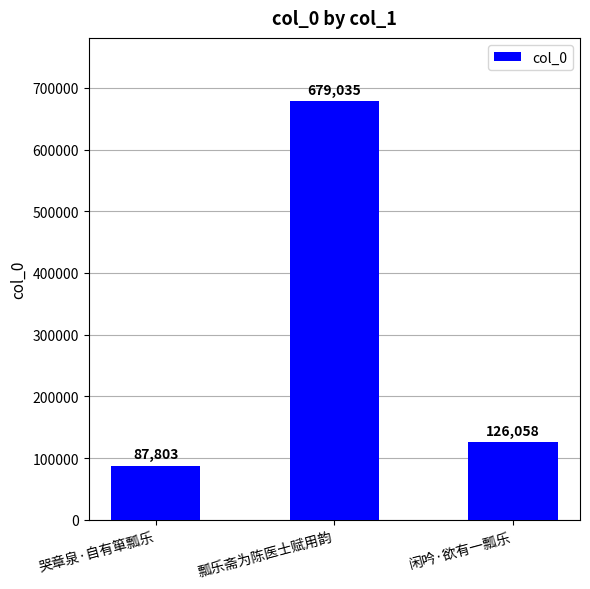

Which has a higher value, 瓢乐斋为陈医士赋用韵 or 闲吟·欲有一瓢乐?

瓢乐斋为陈医士赋用韵